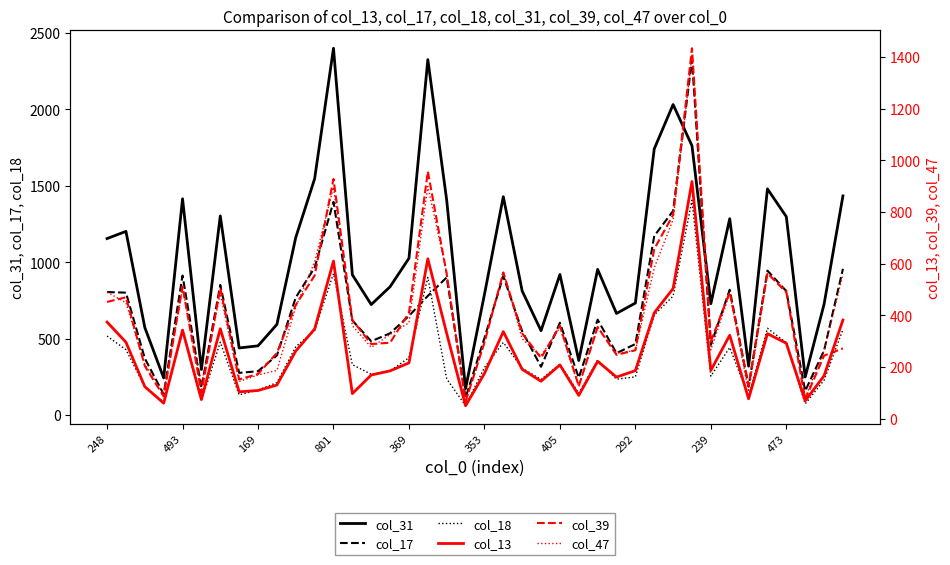

What is the difference between the maximum and minimum values in the col_13 series?

868